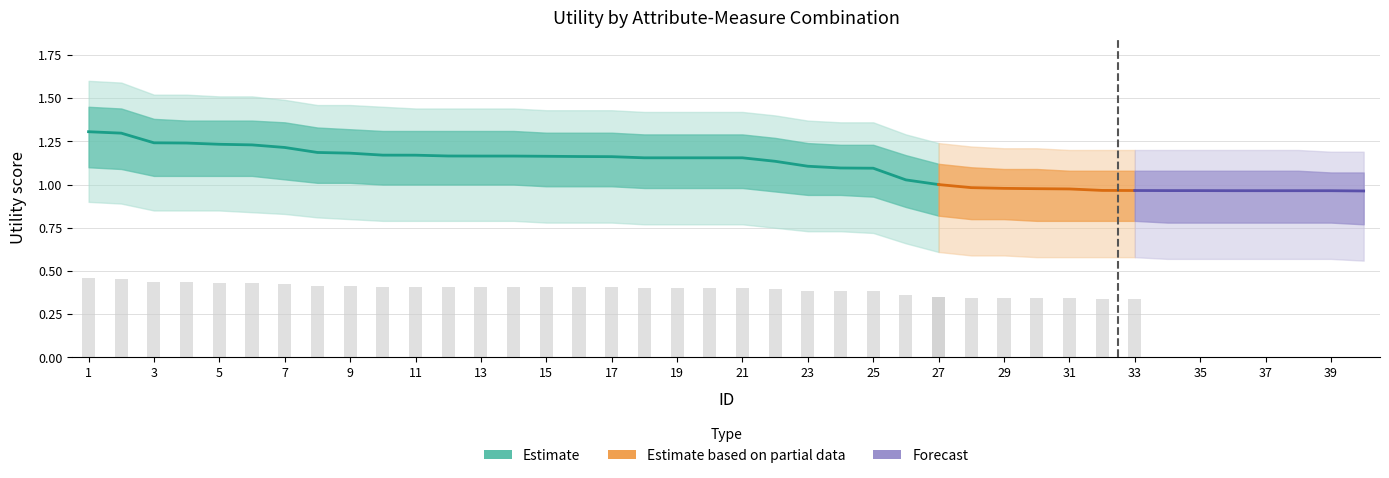

How many outer_upper values are between 1 and 2?

40